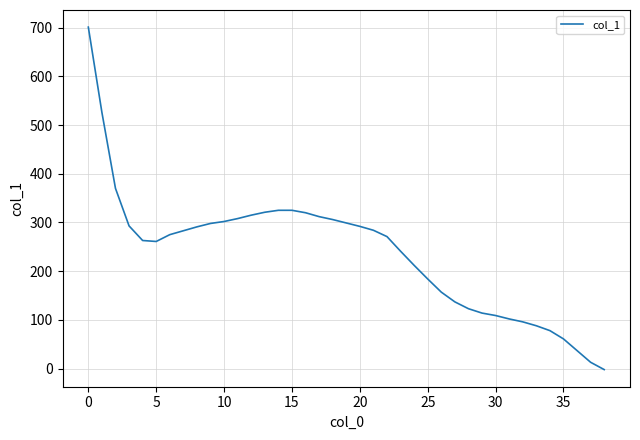

What is the maximum value shown in the chart?

701